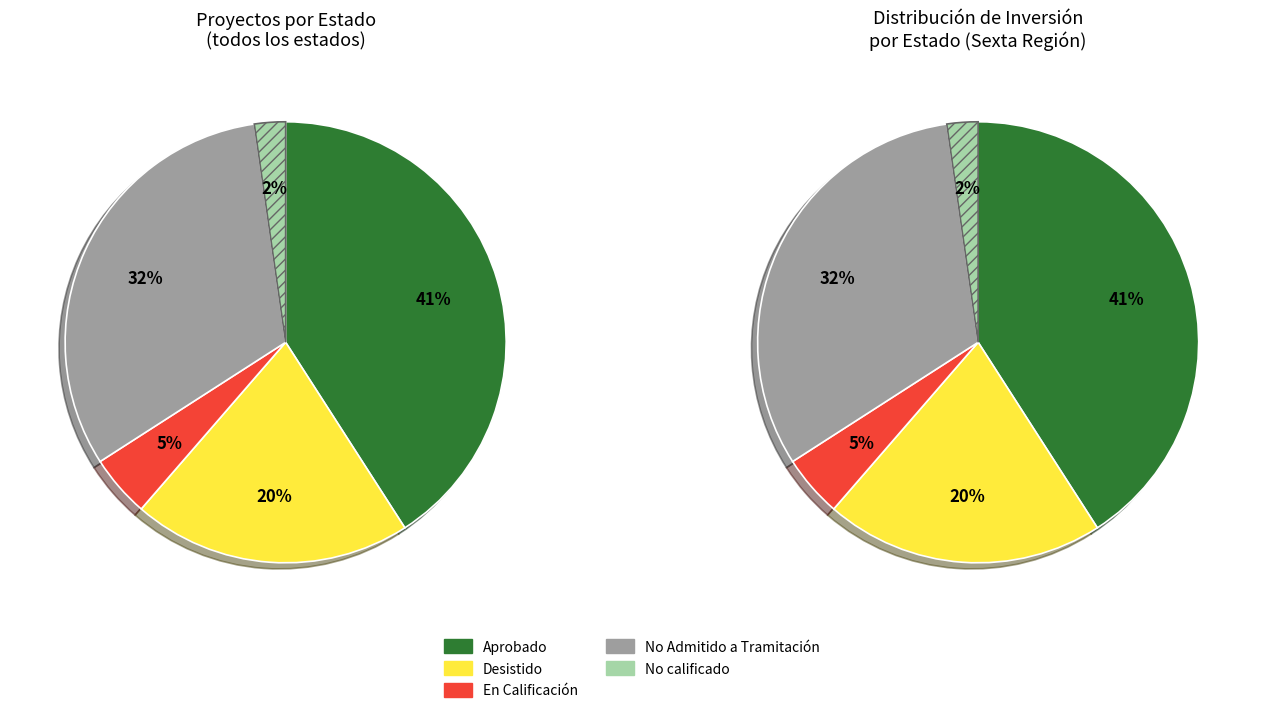

True or false: En Calificación accounts for 1% of the total.

False